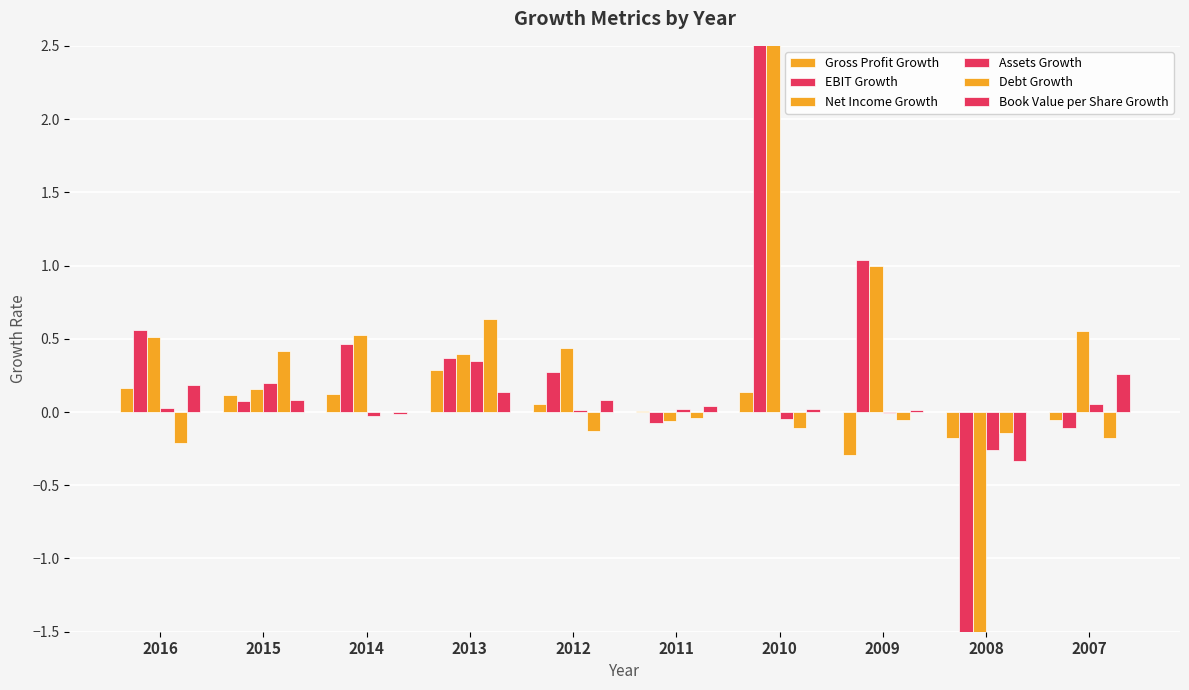

Which series has the largest range (max minus min)?

Net Income Growth